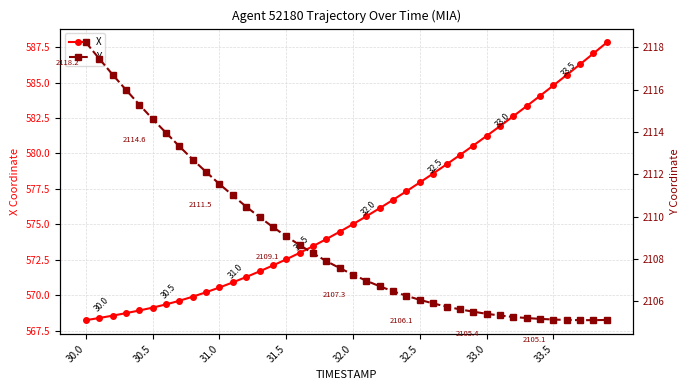

True or false: Y and X cross at least once.

False